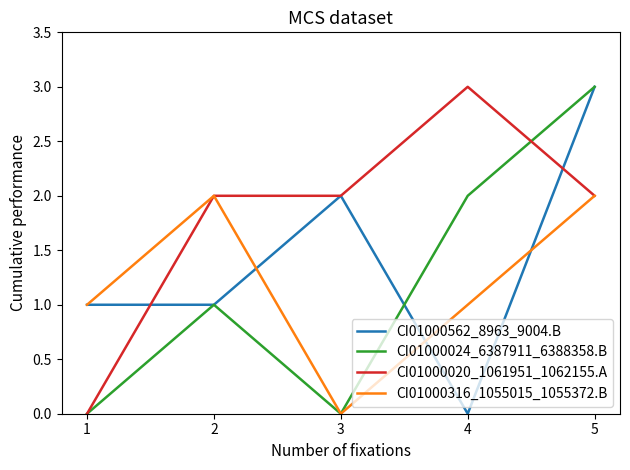

At which label does CI01000020_1061951_1062155.A reach its peak?

4